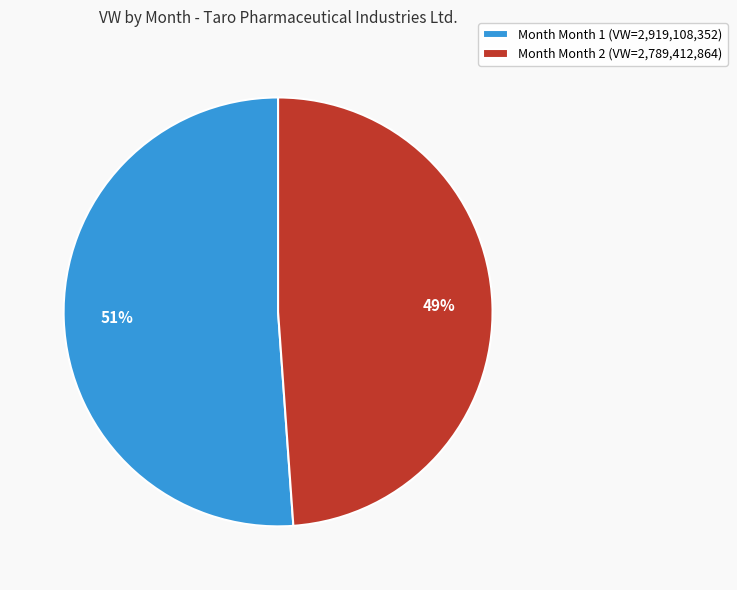

To the nearest percent, what portion does Month Month 1 (VW=2,919,108,352) represent?

51%